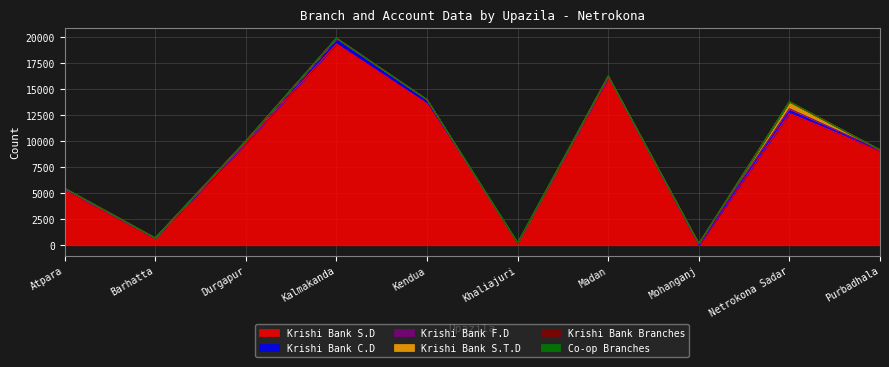

At which category does Krishi Bank Branches reach its first local valley?

Barhatta